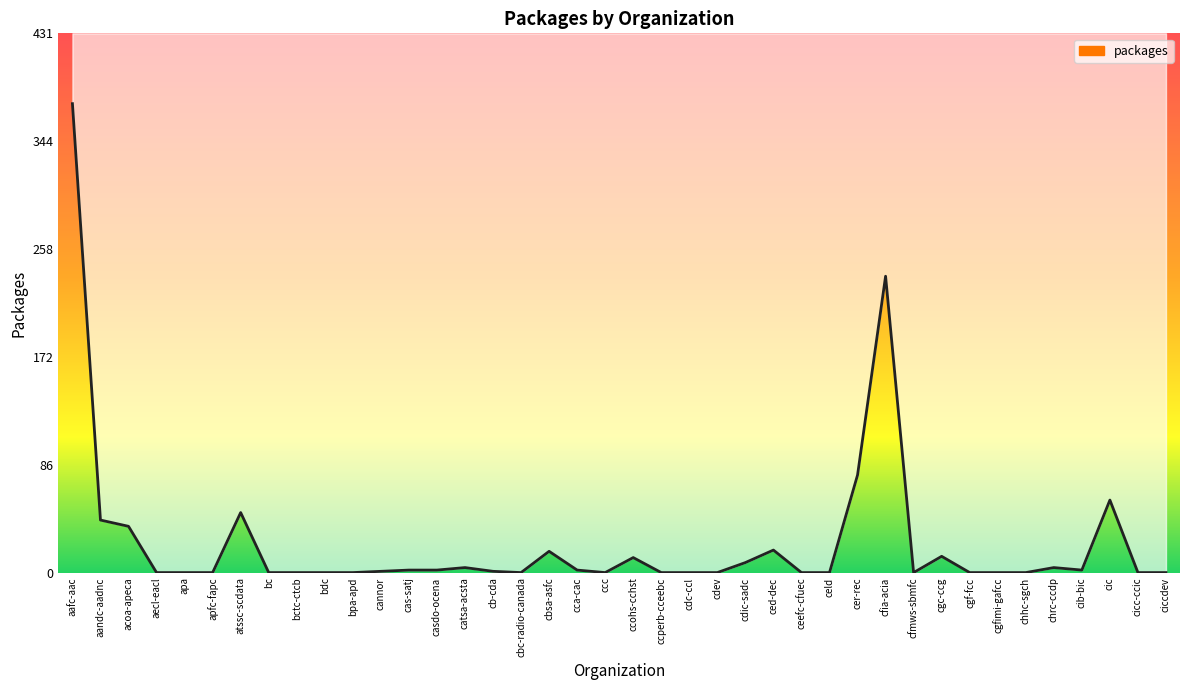

Rank the categories by value from highest to lowest.

aafc-aac, cfia-acia, cer-rec, cic, atssc-scdata, aandc-aadnc, acoa-apeca, ced-dec, cbsa-asfc, cgc-ccg, ccohs-cchst, cdic-sadc, catsa-acsta, chrc-ccdp, cas-satj, casdo-ocena, cca-cac, cib-bic, cannor, cb-cda, aecl-eacl, apa, apfc-fapc, bc, bctc-ctcb, bdc, bpa-apd, cbc-radio-canada, ccc, ccperb-cceebc, cdc-ccl, cdev, ceefc-cfuec, celd, cfmws-sbmfc, cgf-fcc, cgfimi-gafcc, chhc-sgch, cicc-ccic, ciccdev